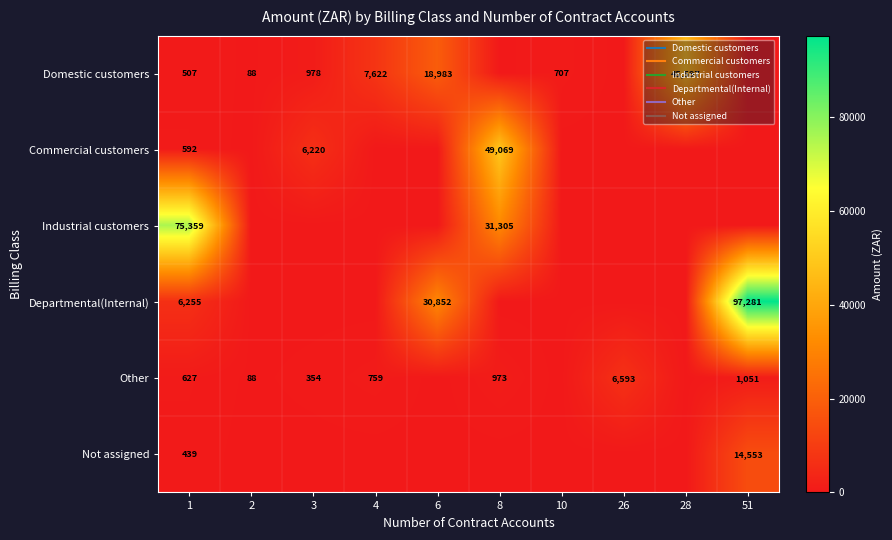

What is the average value of the Domestic customers series?

7448.3